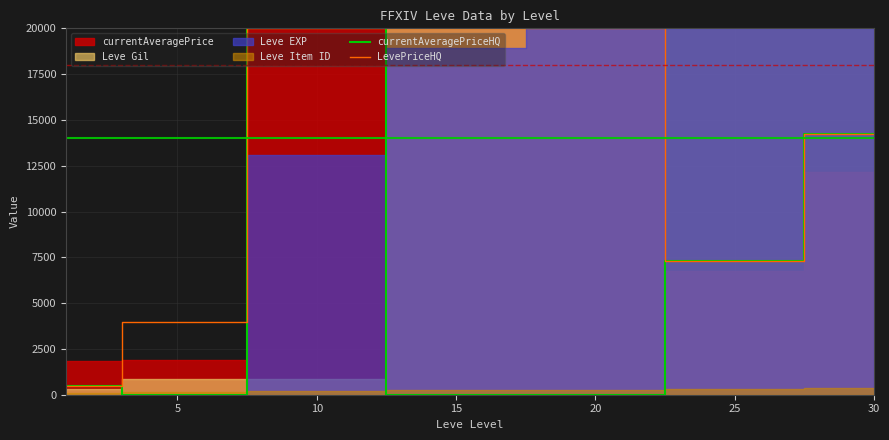

True or false: currentAveragePriceHQ and LevePriceHQ cross at least once.

False